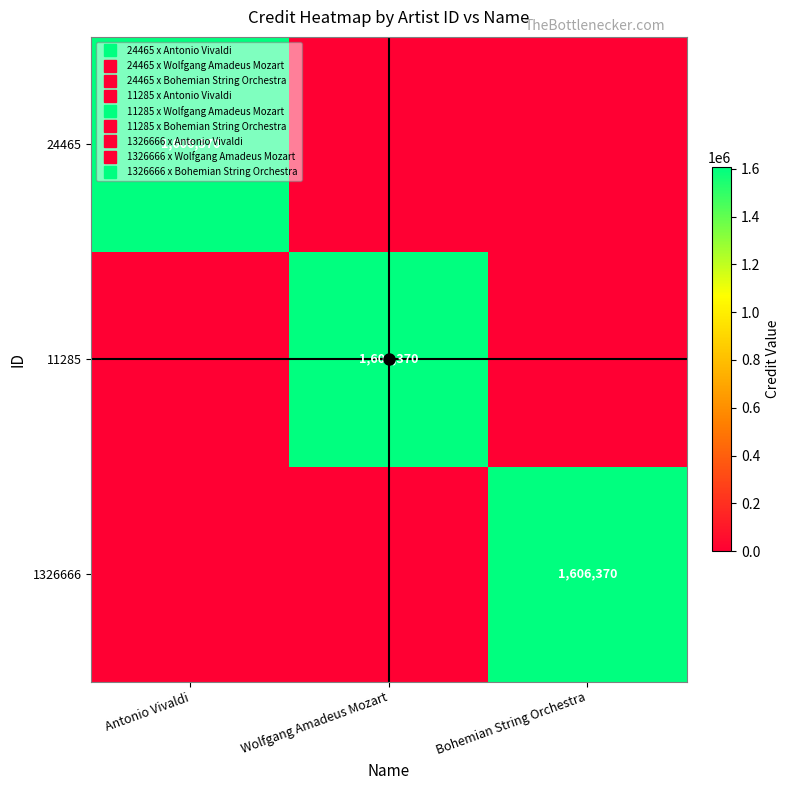

At Bohemian String Orchestra, list the series in order from smallest to largest.

24465, 11285, 1326666